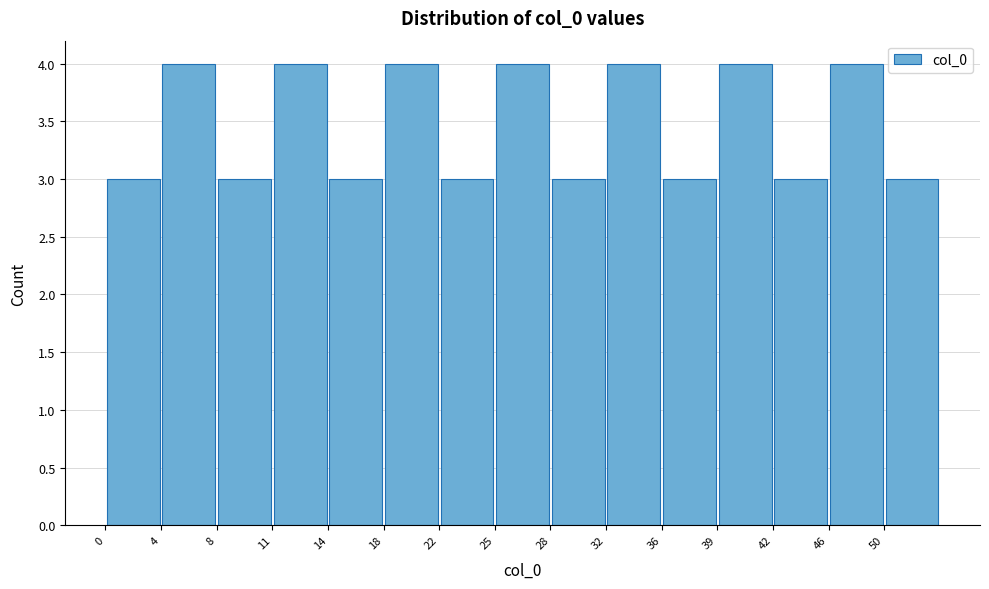

Reading left to right, transcribe this chart: for each bar, give the range it covers on the x-axis and its height. The values are not printed on the chart, so give them approximately, as read against the axis.

0.5 to 4.0: 3
4.0 to 7.5: 4
7.5 to 11.0: 3
11.0 to 14.5: 4
14.5 to 18.0: 3
18.0 to 21.5: 4
21.5 to 25.0: 3
25.0 to 28.5: 4
28.5 to 32.0: 3
32.0 to 35.5: 4
35.5 to 39.0: 3
39.0 to 42.5: 4
42.5 to 46.0: 3
46.0 to 49.5: 4
49.5 to 53.0: 3